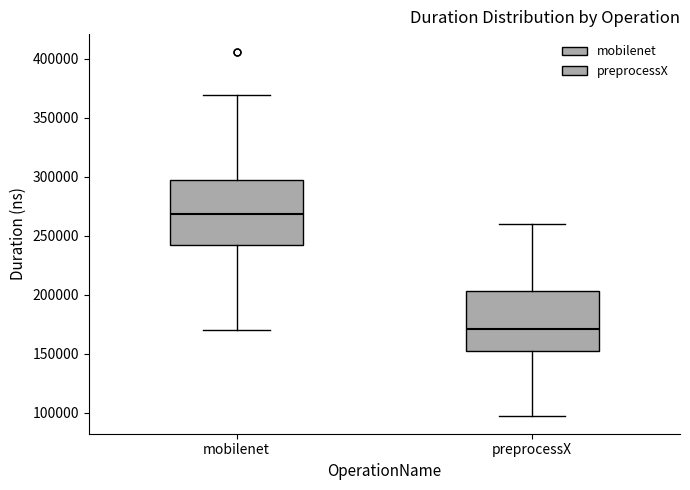

Reading left to right, transcribe this box plot: for each box, give where its median line is, the range the box spans, and where its two whiskers end, as read against the y-axis. The values are not printed on the chart, so give them approximately, as read against the axis.

mobilenet: median 270000, box 240000 to 300000, whiskers 170000 to 370000
preprocessX: median 170000, box 150000 to 205000, whiskers 100000 to 260000